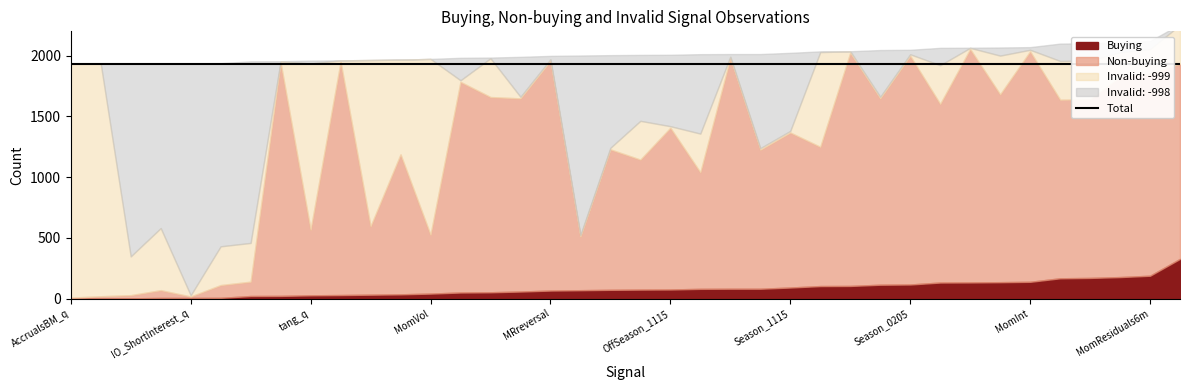

What is the highest value of the Buying series?

327